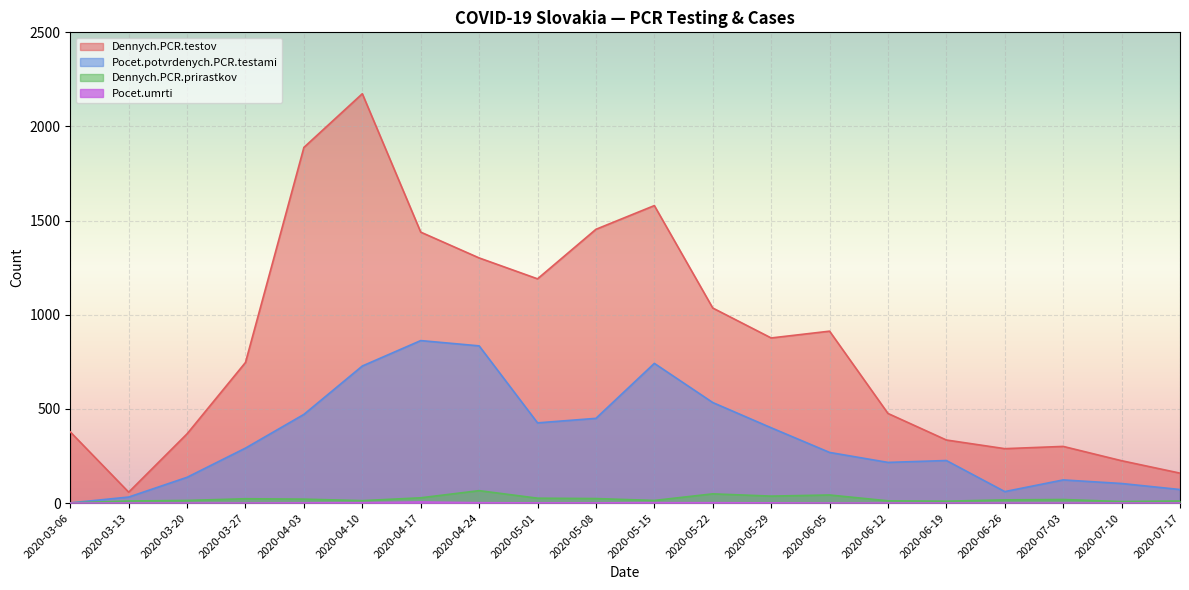

At which label does Pocet.umrti reach its minimum?

2020-03-06